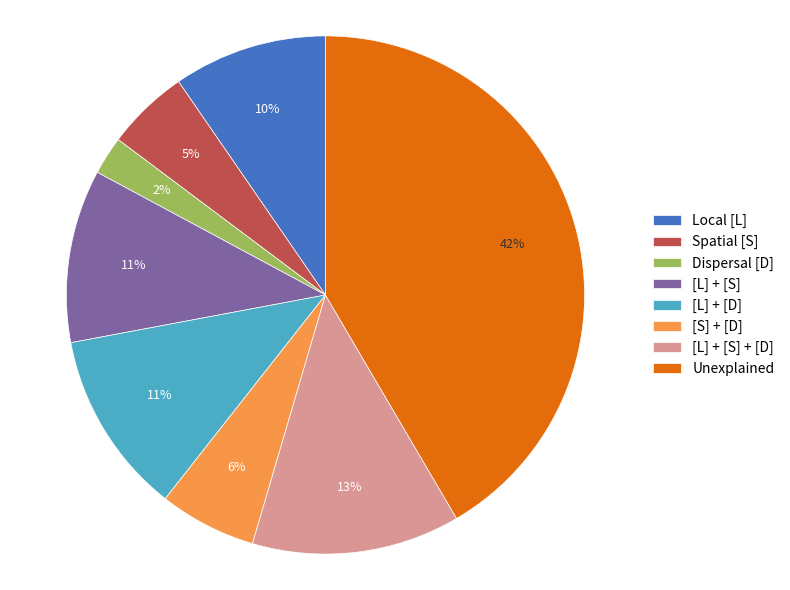

To the nearest percent, what is the difference between the [S] + [D] and [L] + [S] + [D] slice percentages?

7%